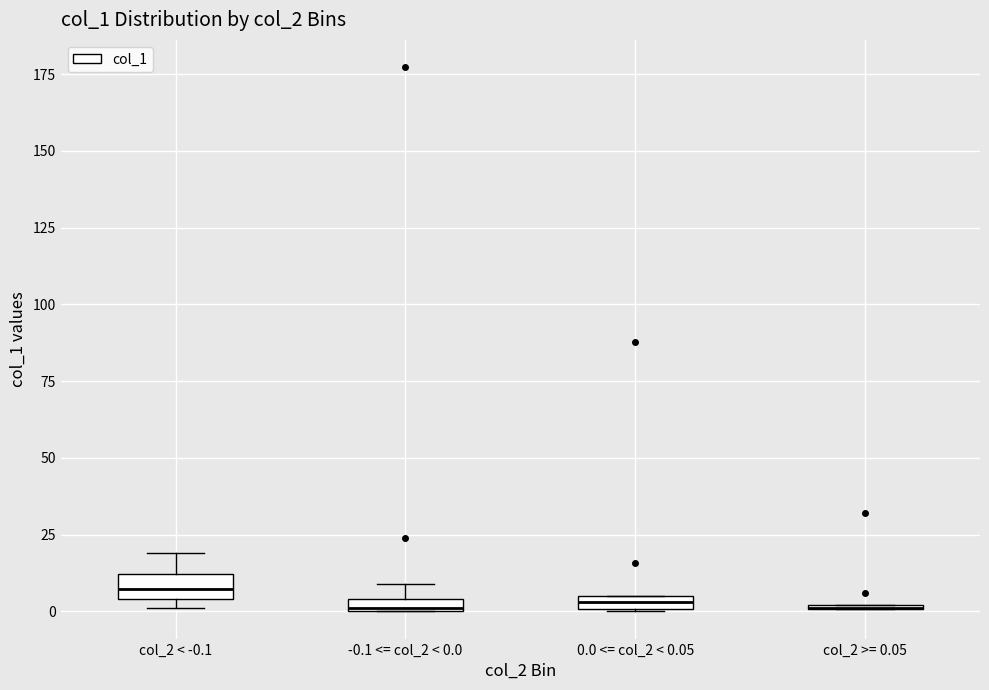

Where is the lower edge of the box for col_2 < -0.1 on the y-axis? The values are not printed on the chart, so give them approximately, as read against the axis.

5